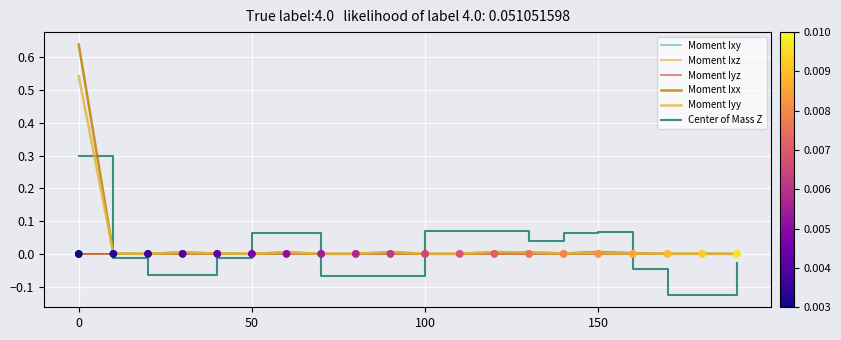

True or false: Center of Mass Z and Moment Ixx cross at least once.

True